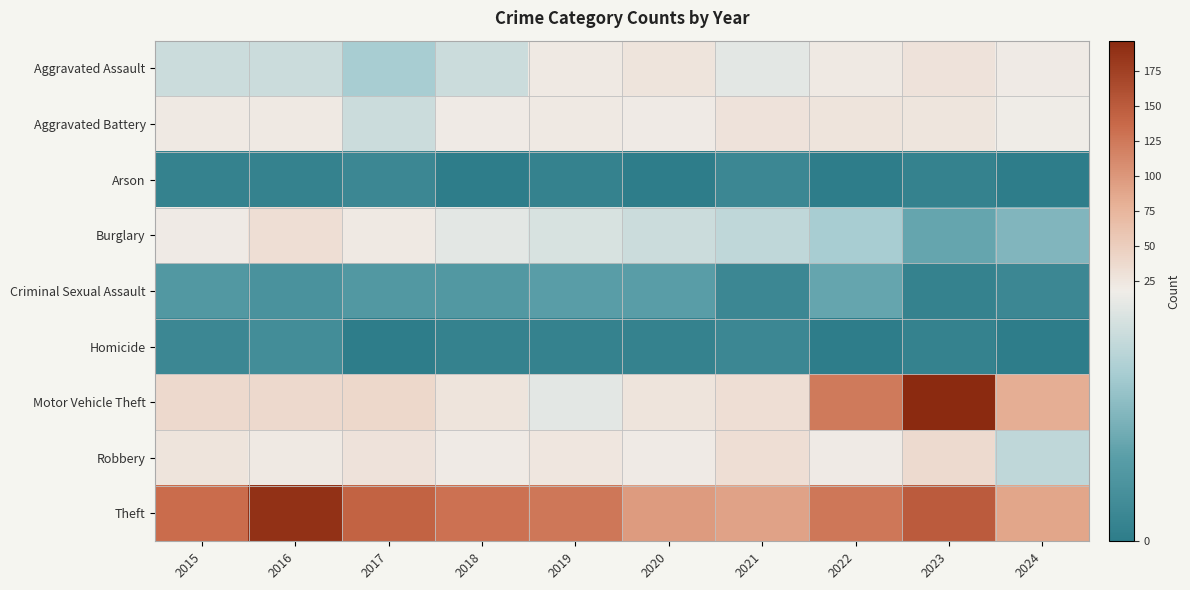

Reading left to right, transcribe all the data shown in this chart.

Aggravated Assault: 2015=15	2016=15	2017=12	2018=15	2019=21	2020=27	2021=17	2022=22	2023=28	2024=20
Aggravated Battery: 2015=22	2016=21	2017=15	2018=20	2019=21	2020=20	2021=28	2022=27	2023=26	2024=19
Arson: 2015=1	2016=1	2017=2	2018=0	2019=1	2020=0	2021=2	2022=0	2023=1	2024=0
Burglary: 2015=20	2016=32	2017=22	2018=17	2019=16	2020=15	2021=14	2022=12	2023=7	2024=9
Criminal Sexual Assault: 2015=5	2016=4	2017=5	2018=5	2019=6	2020=6	2021=2	2022=7	2023=1	2024=2
Homicide: 2015=2	2016=3	2017=0	2018=1	2019=1	2020=1	2021=2	2022=0	2023=1	2024=0
Motor Vehicle Theft: 2015=38	2016=38	2017=39	2018=27	2019=17	2020=27	2021=32	2022=124	2023=197	2024=81
Robbery: 2015=27	2016=21	2017=28	2018=20	2019=24	2020=20	2021=32	2022=20	2023=37	2024=14
Theft: 2015=135	2016=190	2017=143	2018=131	2019=126	2020=97	2021=91	2022=127	2023=150	2024=88